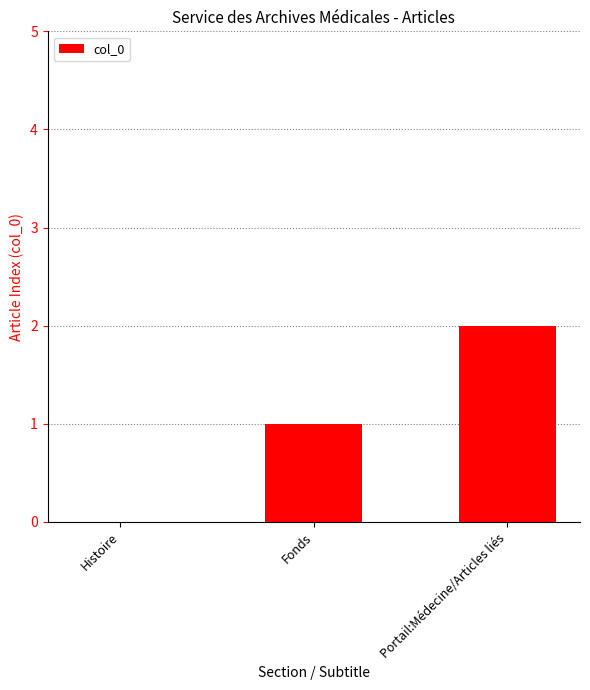

Which has a higher value, Fonds or Histoire?

Fonds